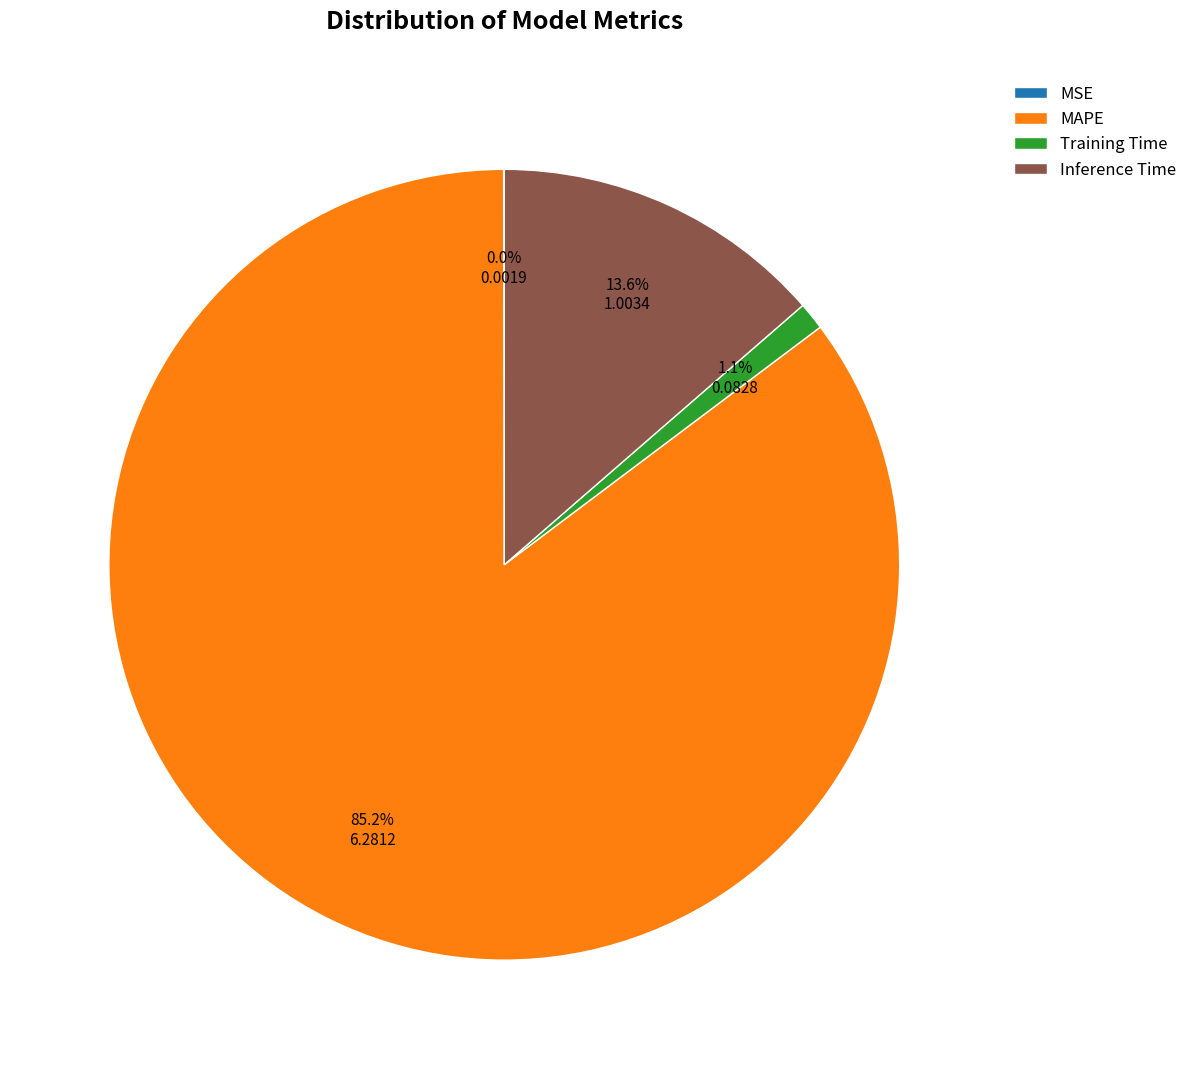

Which slice is the largest?

MAPE